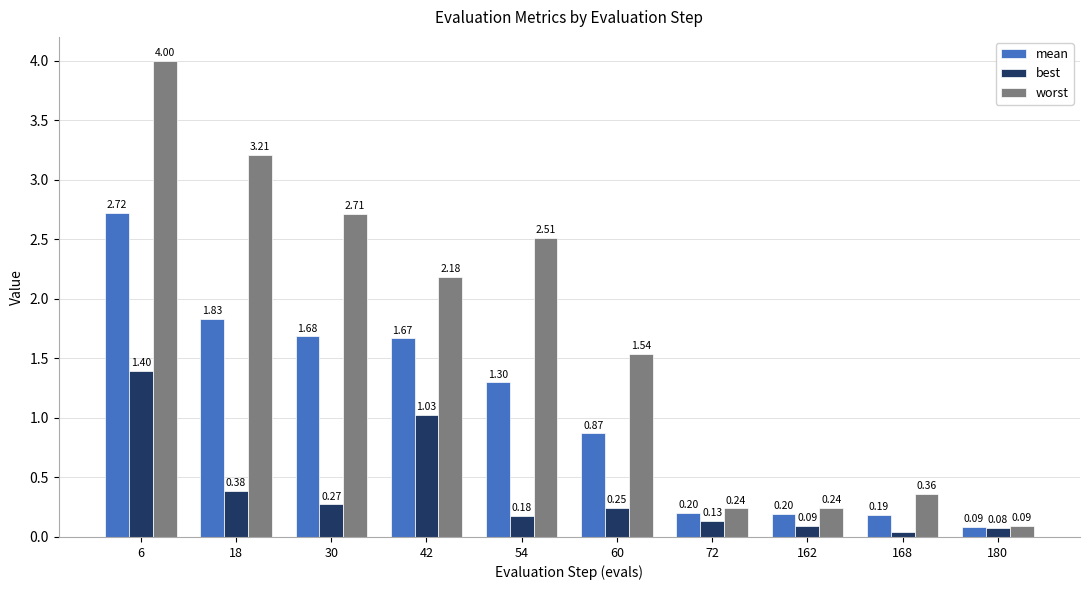

List the series in order of their peak value, lowest first.

best, mean, worst